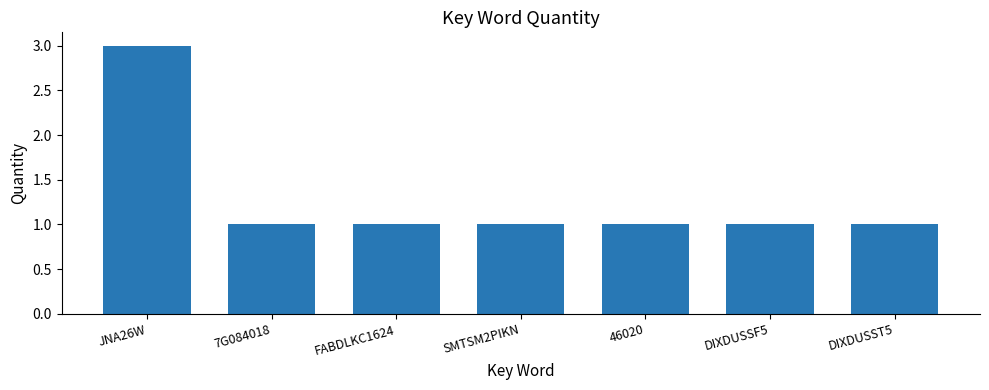

Approximately how many times larger is the value at 7G084018 compared to SMTSM2PIKN?

1.0